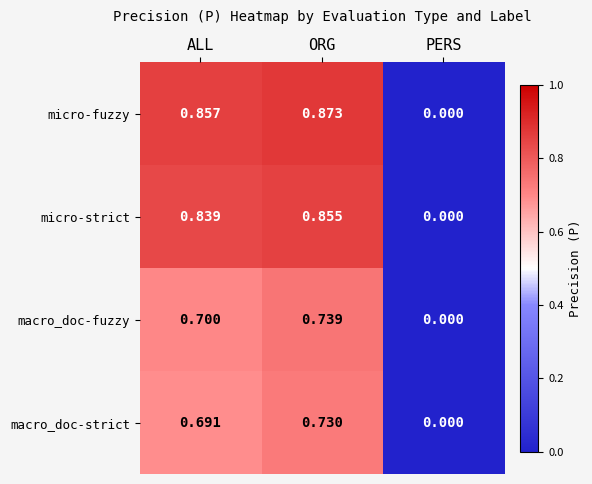

At which category does the chart reach its peak across all series?

ORG